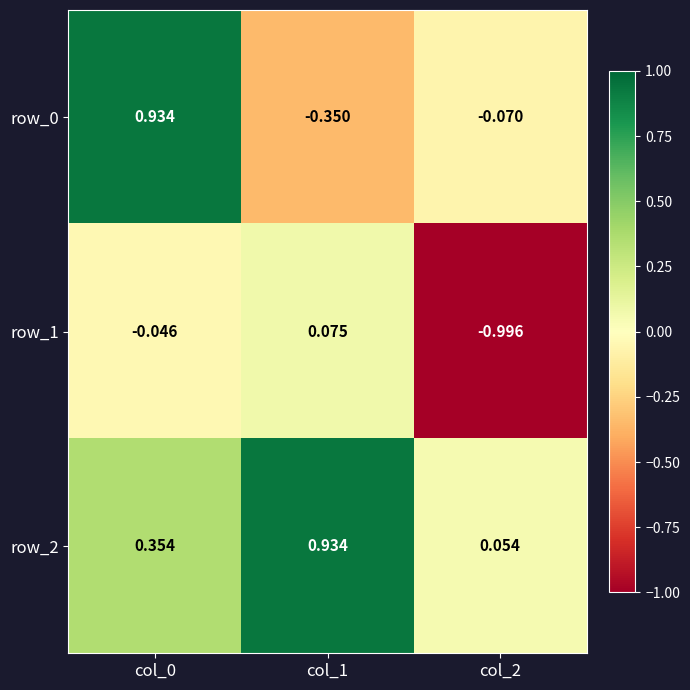

Is the value of row_2 at col_0 greater than the value of row_0 at col_1?

Yes